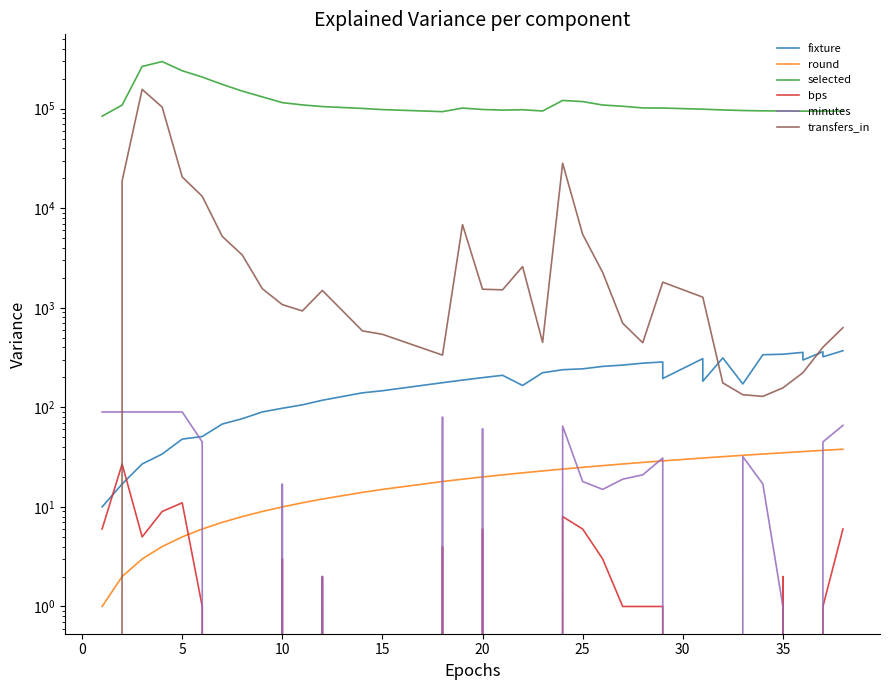

Is the value of bps at 27 greater than the value of minutes at 12?

No